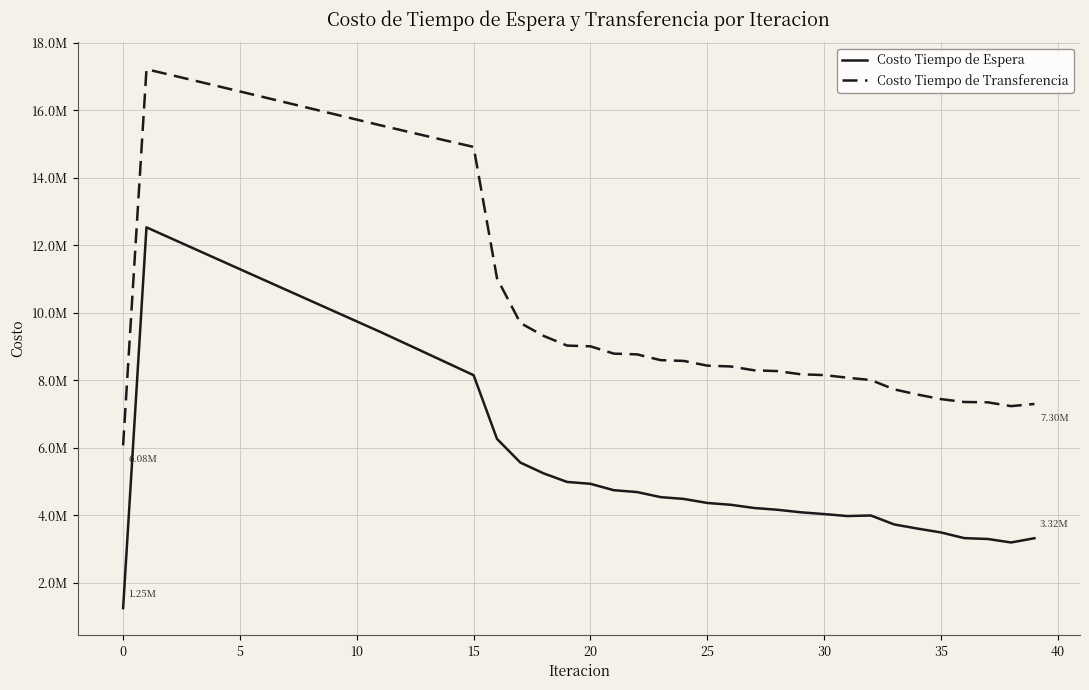

Rank the series by their maximum value, from highest to lowest.

Costo Tiempo de Transferencia, Costo Tiempo de Espera